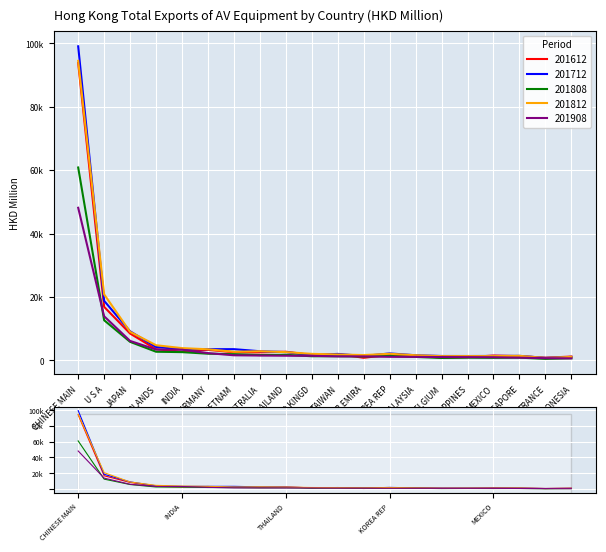

In 201712, how many points are lower than both neighbors (excluding endpoints)?

5